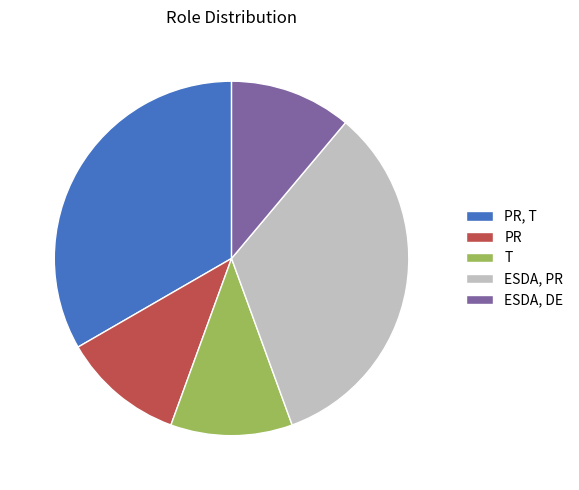

What is the ratio of the value at ESDA, DE to the value at PR?

1.0